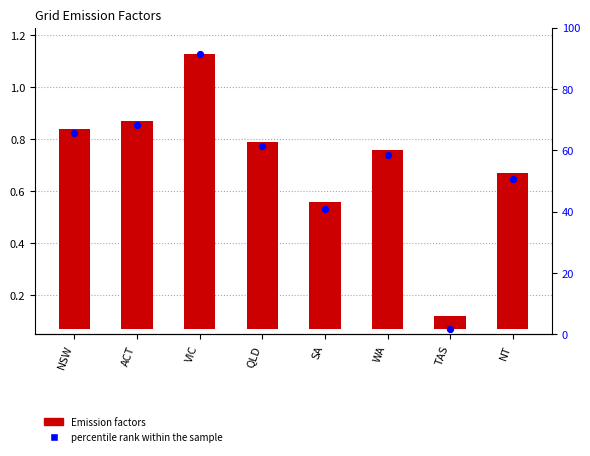

Which series reaches the minimum Y coordinate?

Emission factors